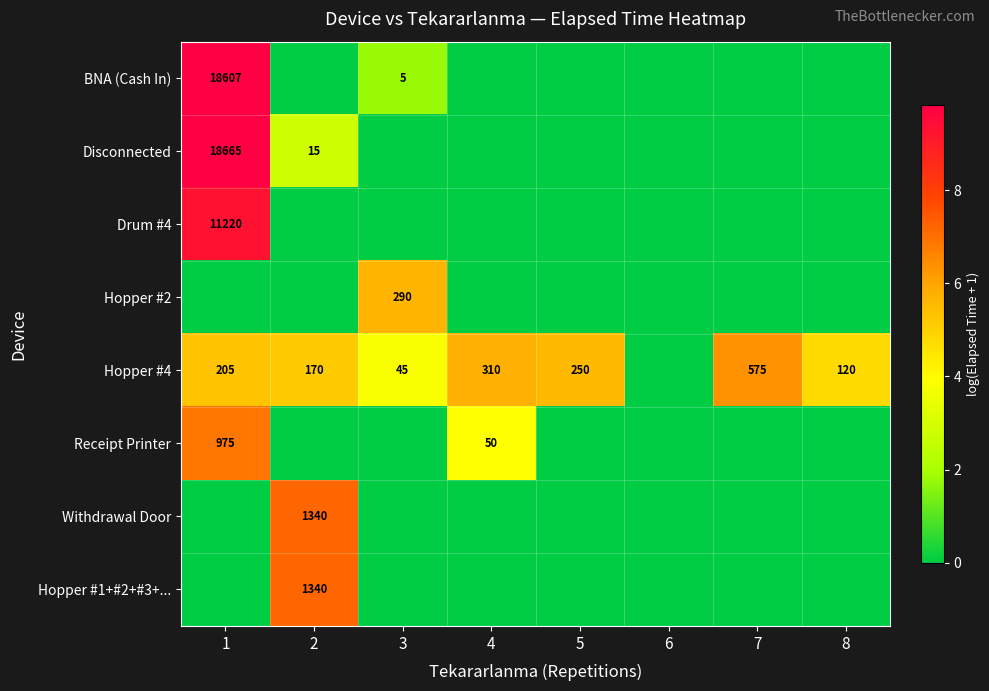

What is the sum of the Hopper #4 values at 8 and 5?

370